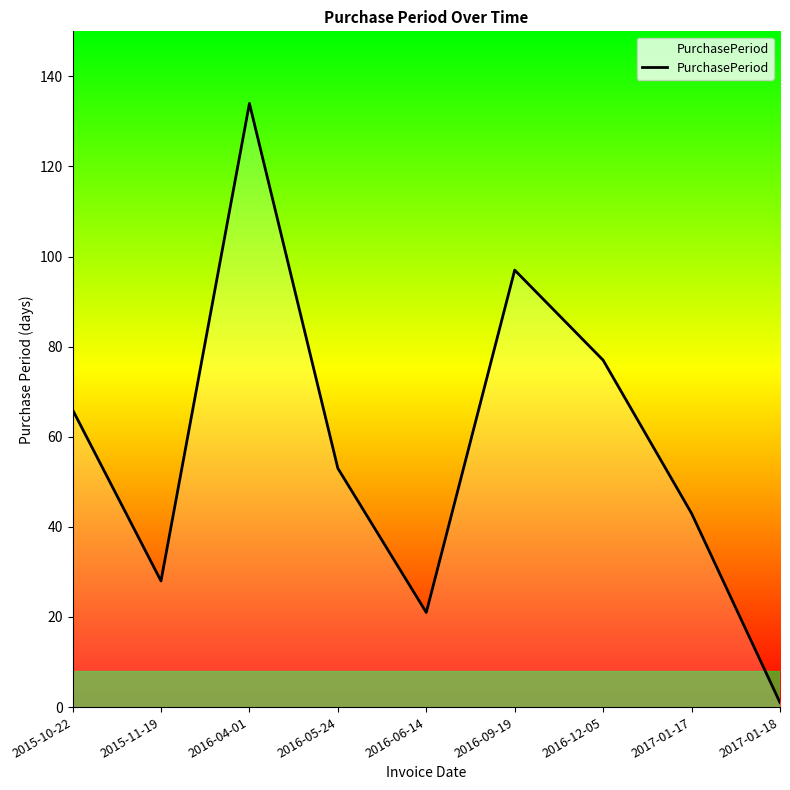

How many lines are shown in the chart?

1